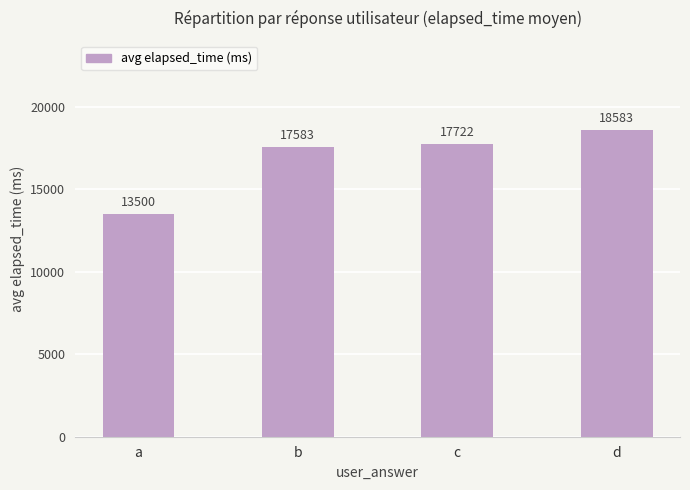

List the labels in order of value, smallest first.

a, b, c, d